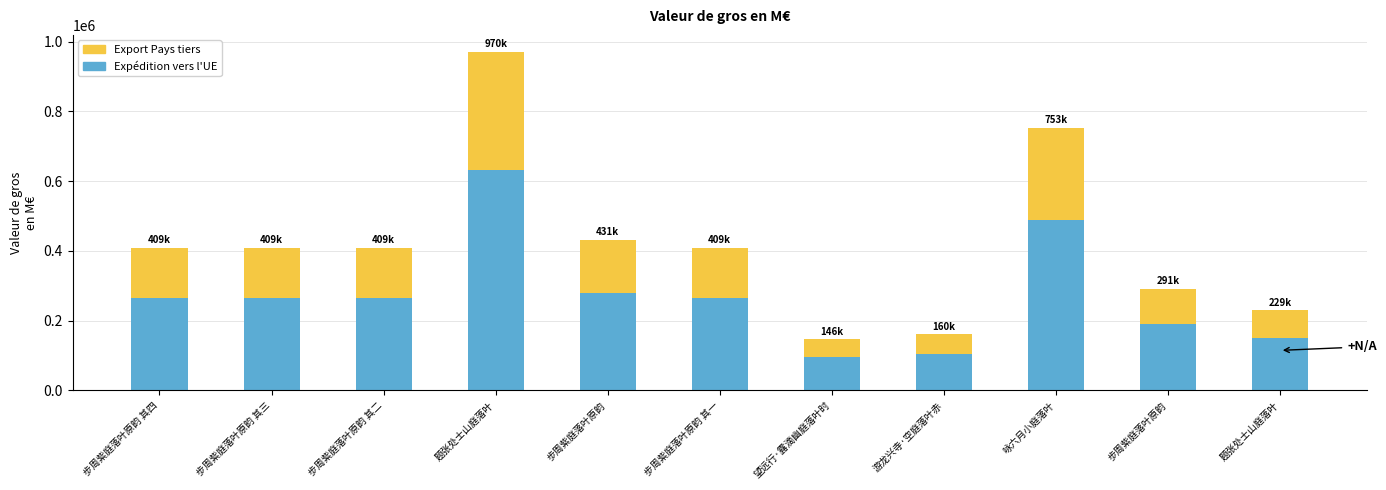

What is the total value across all series at 步周紫庭落叶原韵 其三?

409004.0